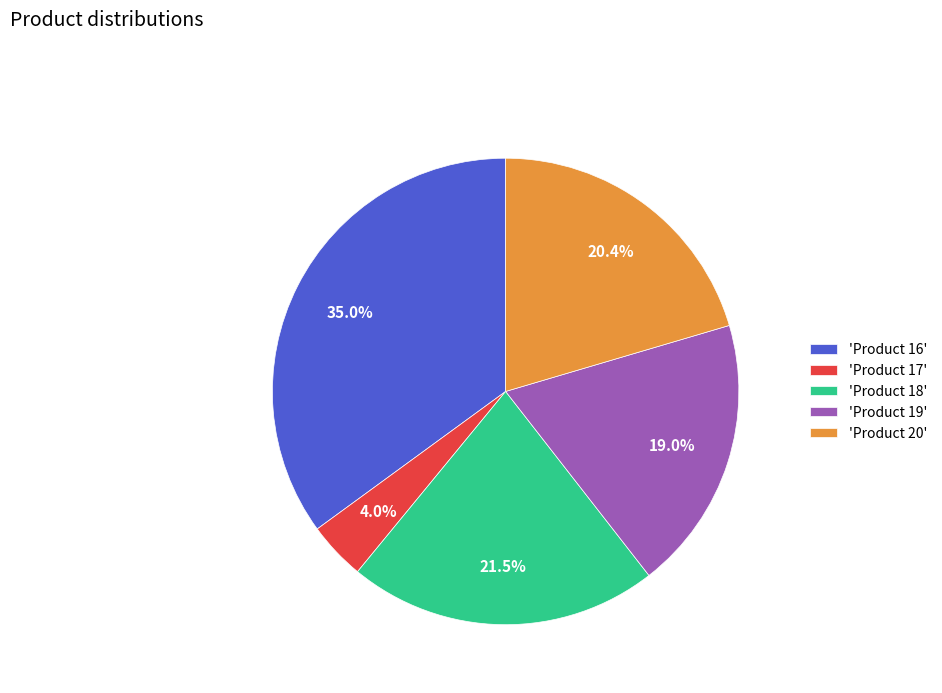

Which slice is the smallest?

'Product 17'